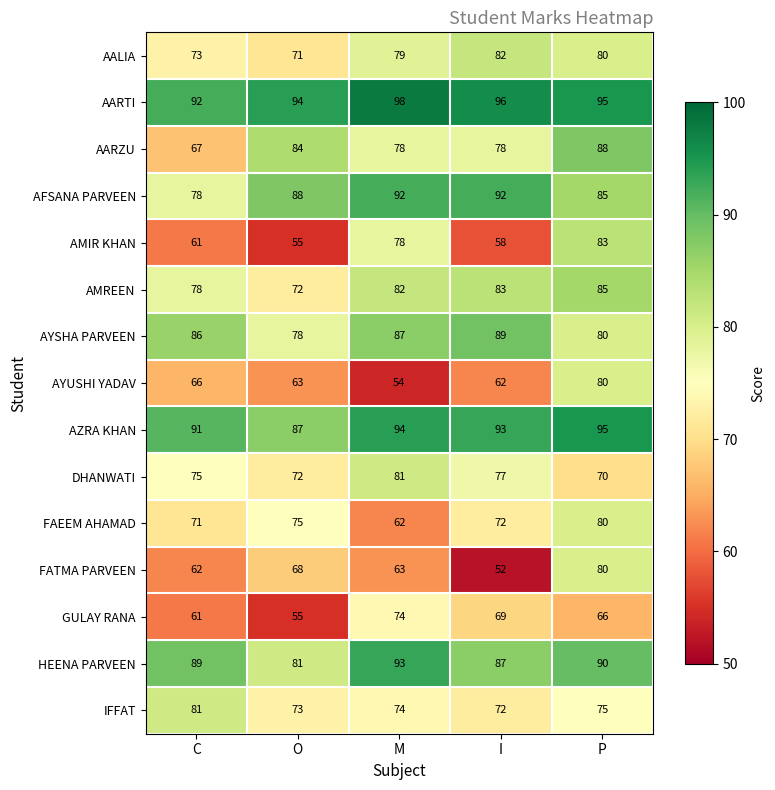

Which category has the highest value in the AARTI series?

M